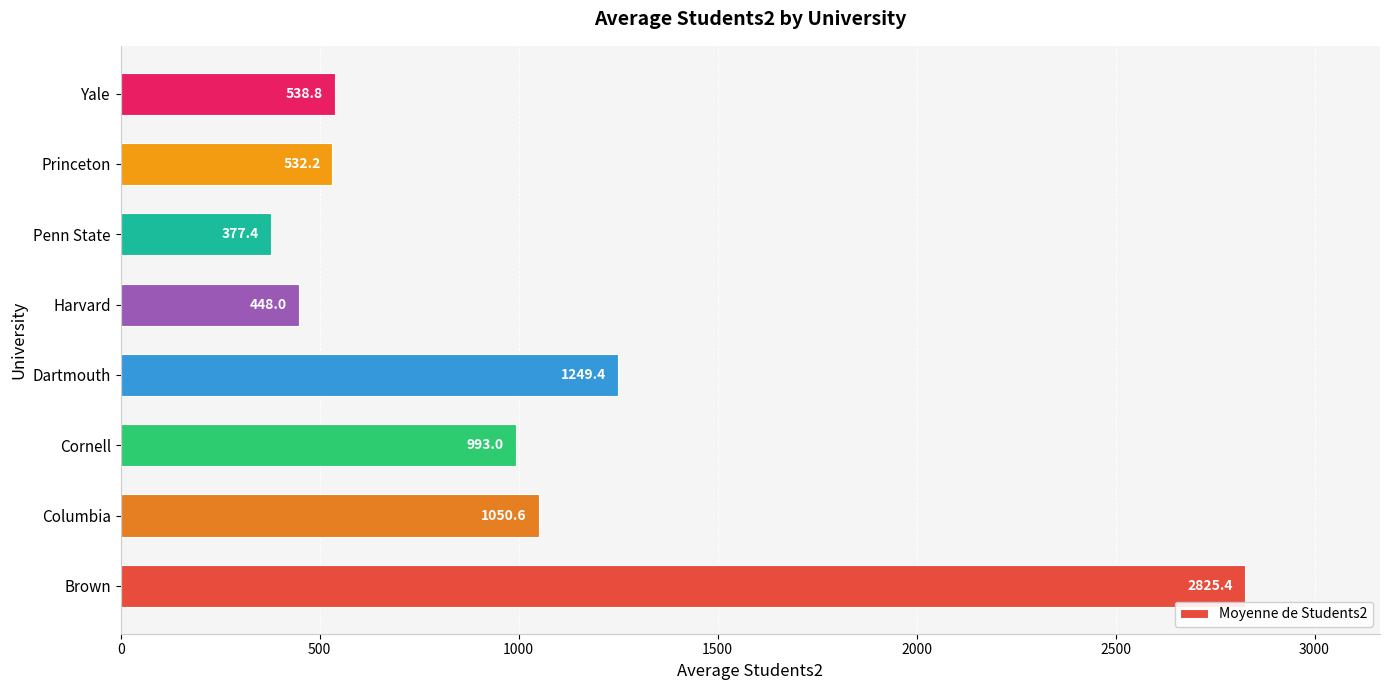

What is the minimum value shown in the chart?

377.4